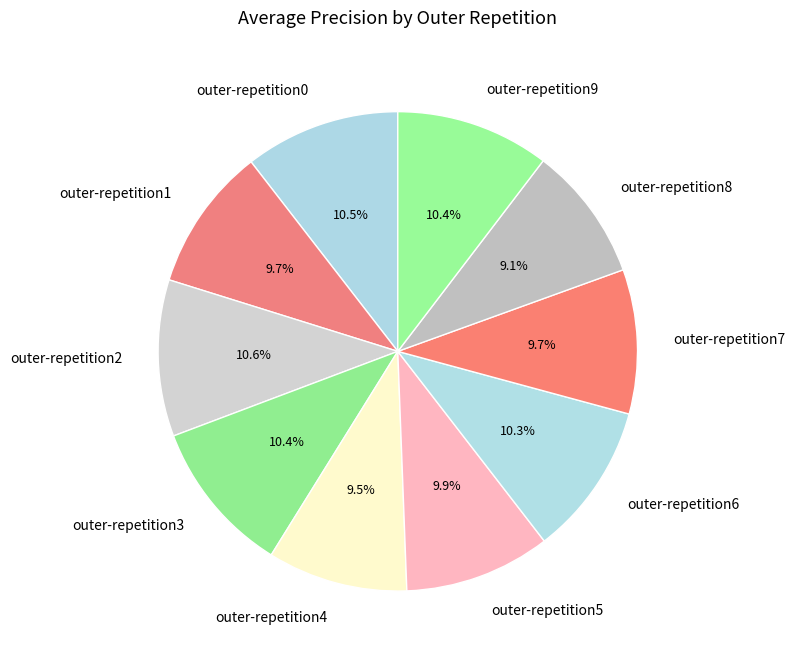

Combined, do outer-repetition4 and outer-repetition8 account for over 50%?

No